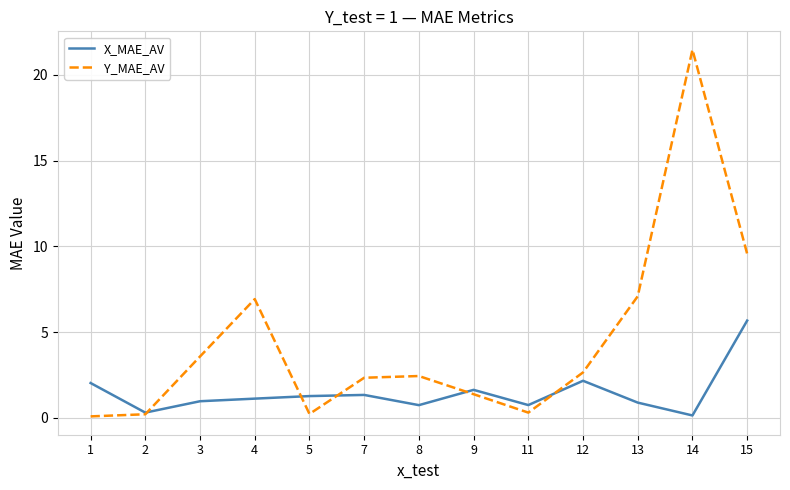

What is the difference between the maximum and second lowest values in the X_MAE_AV series?

5.4